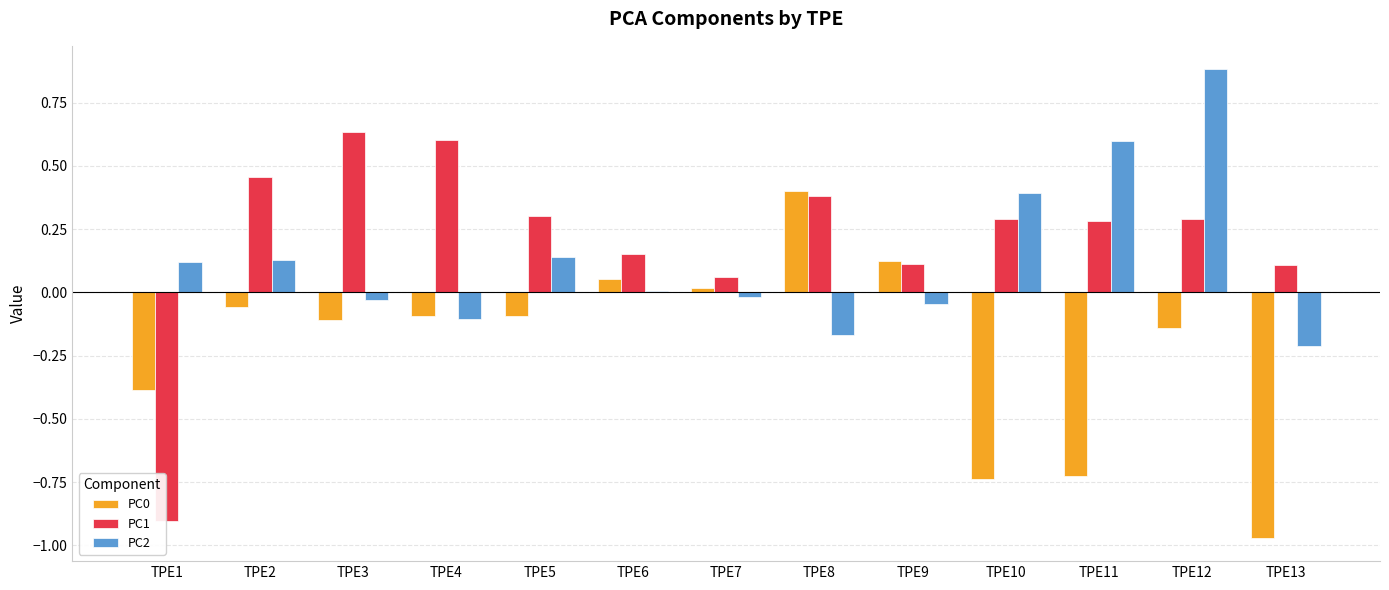

Which series has the largest total across all categories?

PC1